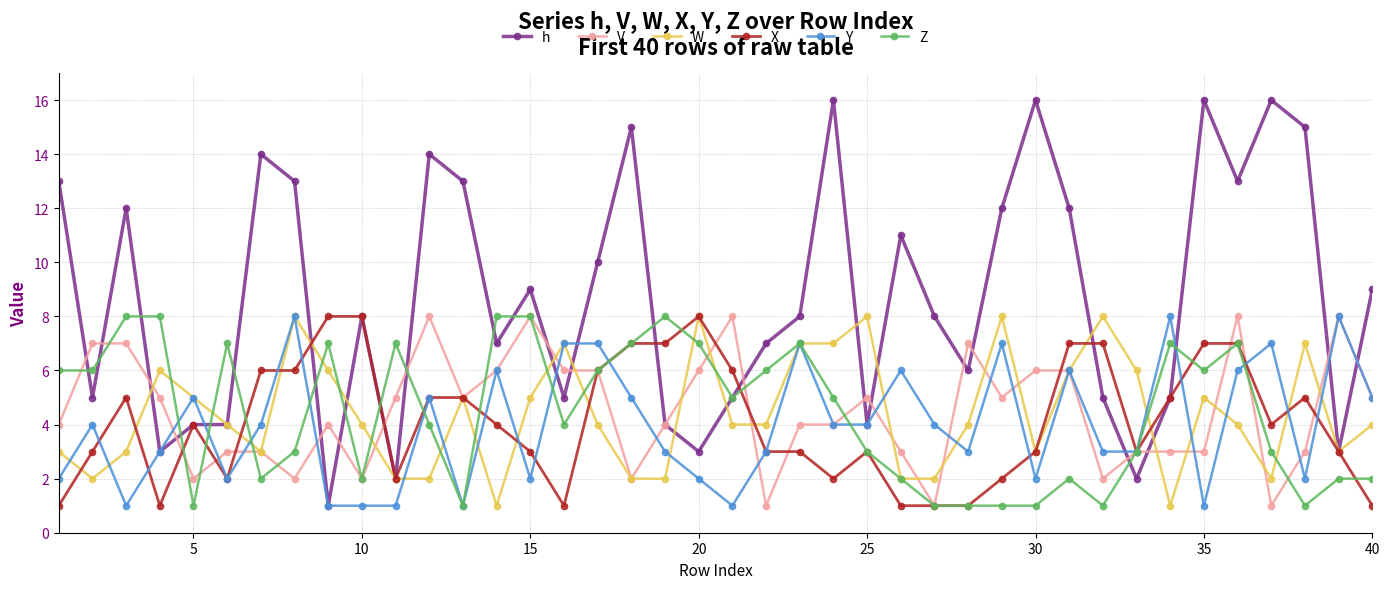

Does the chart have visible grid lines?

Yes